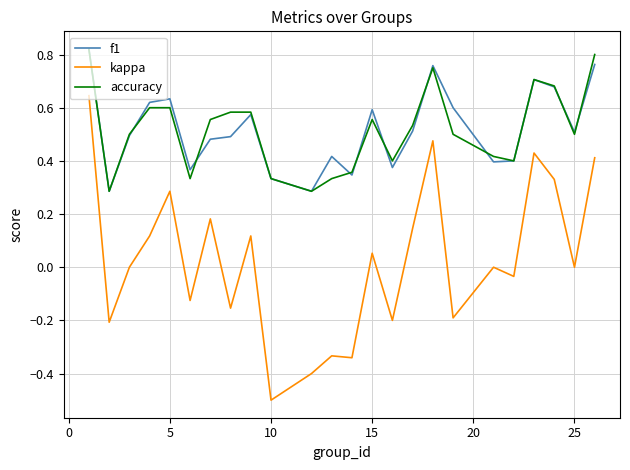

What is the minimum value shown in the chart?

-0.5